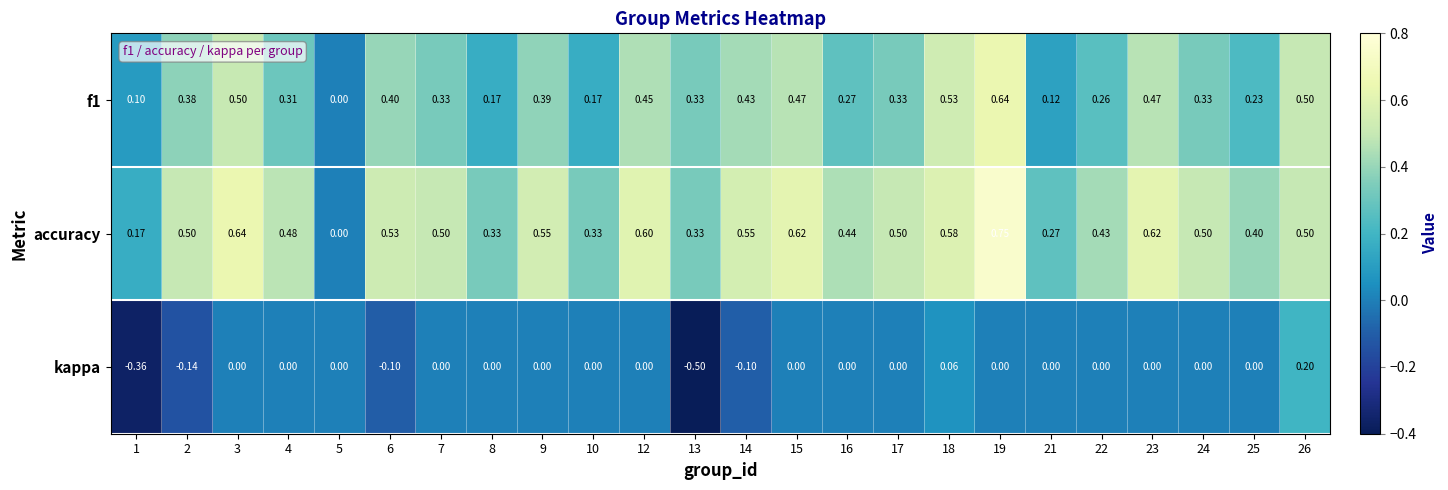

Which series has the widest spread of values?

accuracy